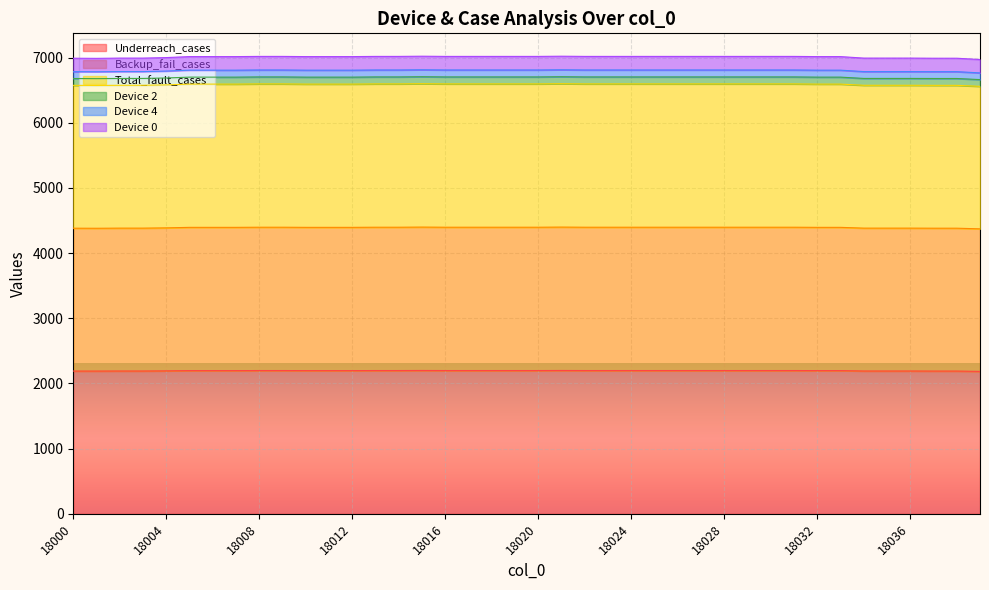

What is the value of the Underreach_cases point at the 37th from the left?

2191